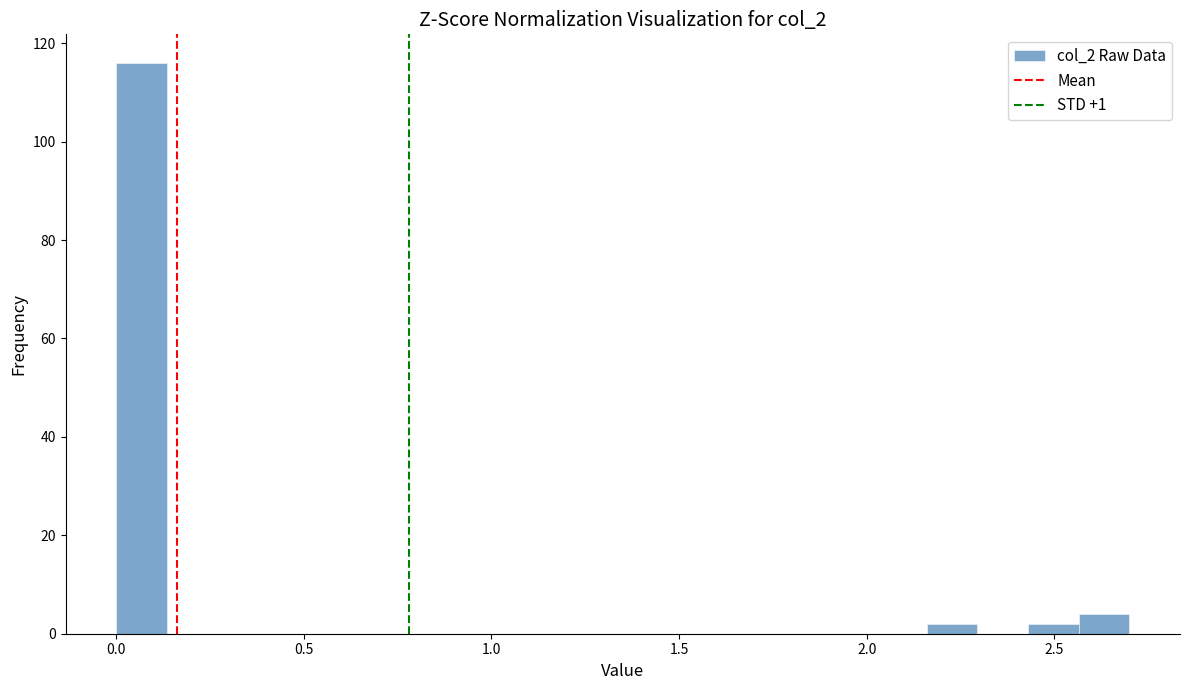

Read against the x-axis, roughly where is the centre of the tallest bar?

0.05